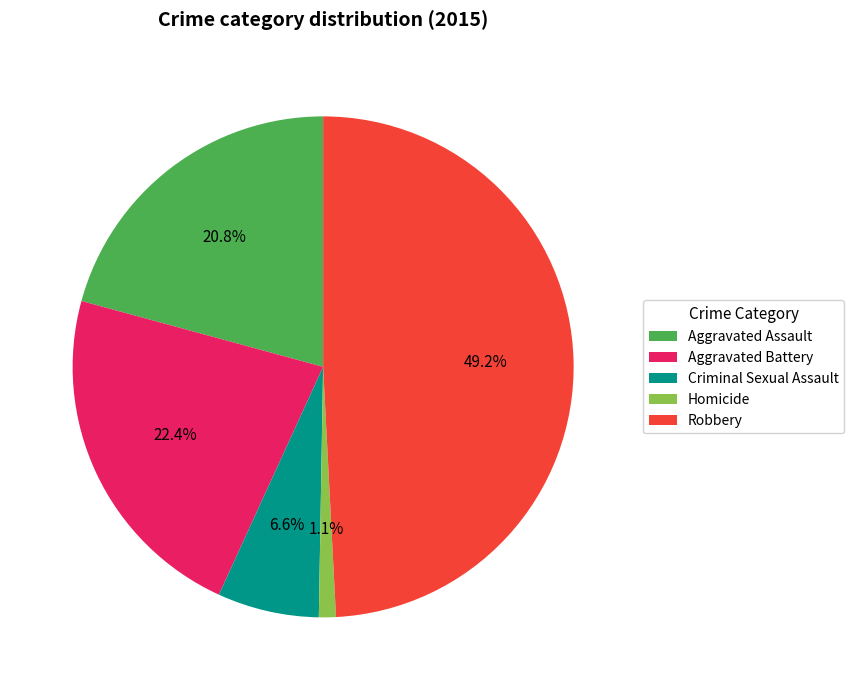

How many segments does this pie chart have?

5